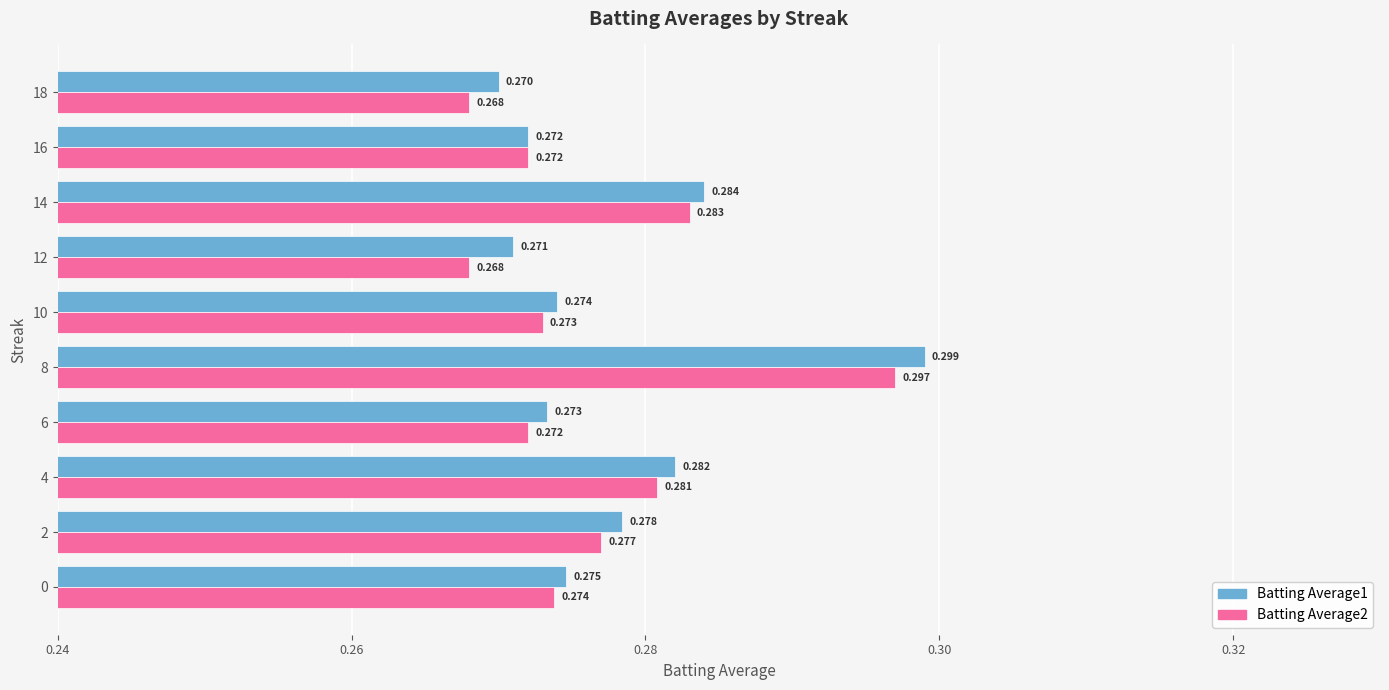

Reading left to right, what are all the values shown in this chart?

Batting Average1: 0.3	0.3	0.3	0.3	0.3	0.3	0.3	0.3	0.3	0.3
Batting Average2: 0.3	0.3	0.3	0.3	0.3	0.3	0.3	0.3	0.3	0.3